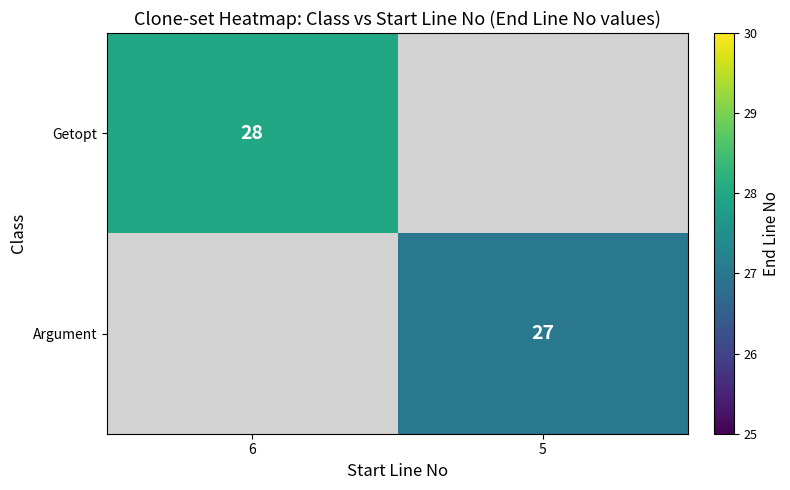

Is it true that Getopt equals 39.2 at 6?

False